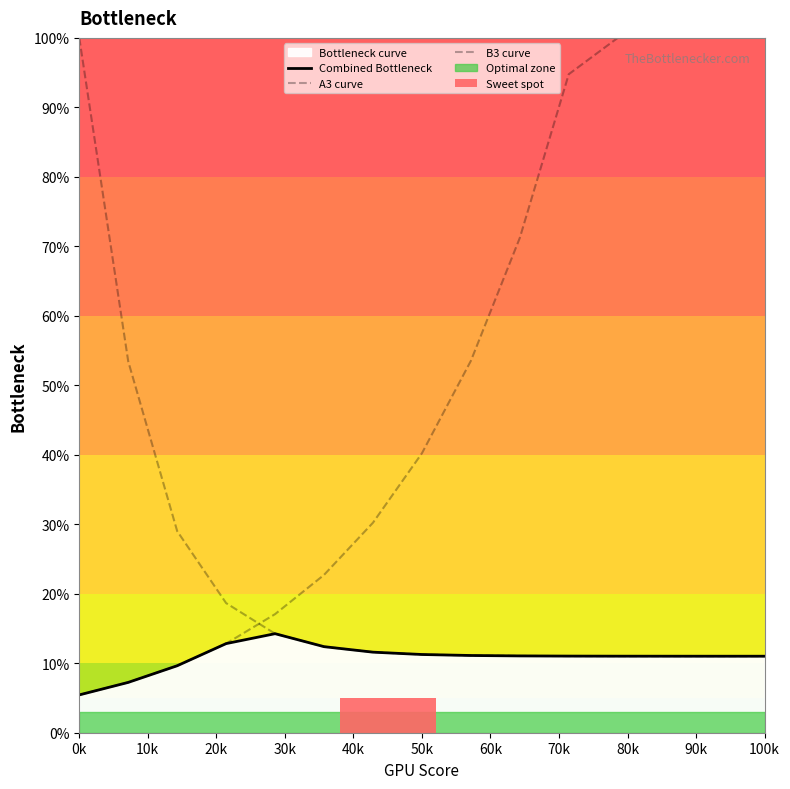

Which series has the largest total across all categories?

B3 curve